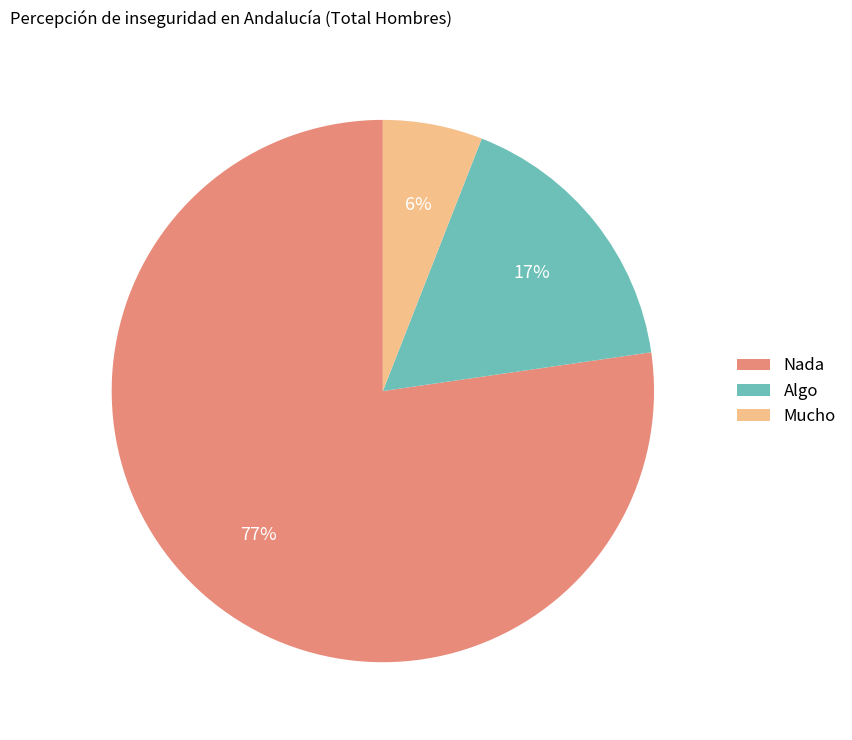

Which category has the biggest portion of the pie?

Nada